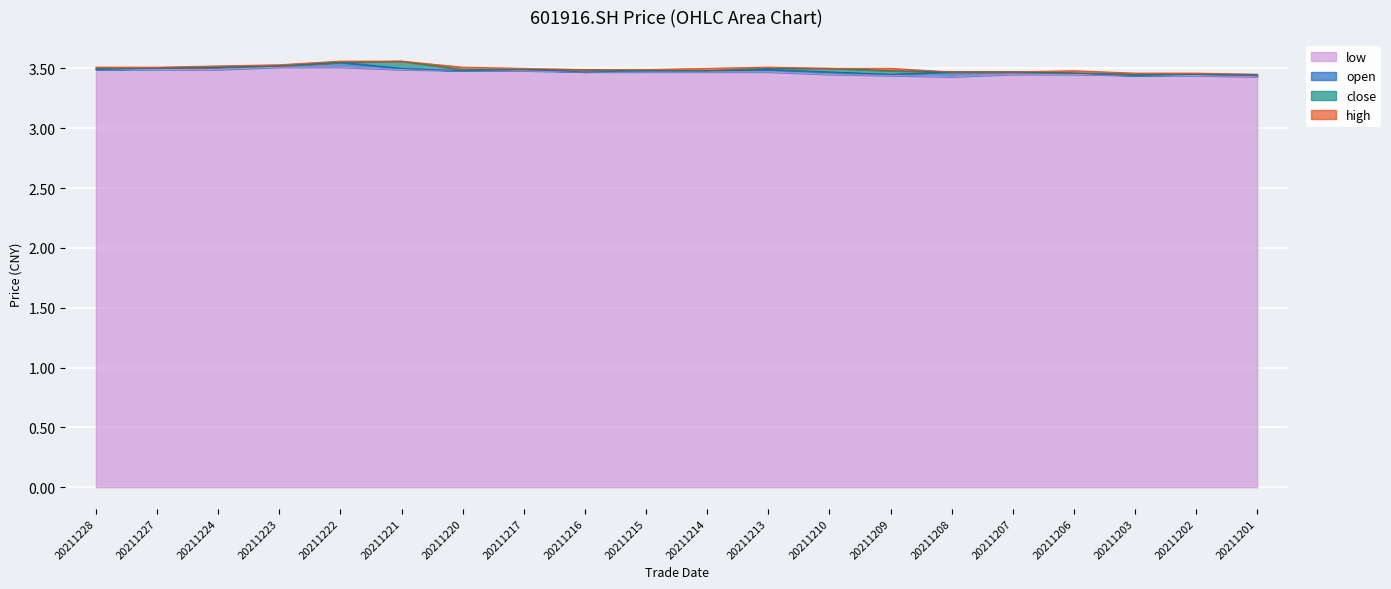

Is it true that low equals 1.7 at 20211216?

False